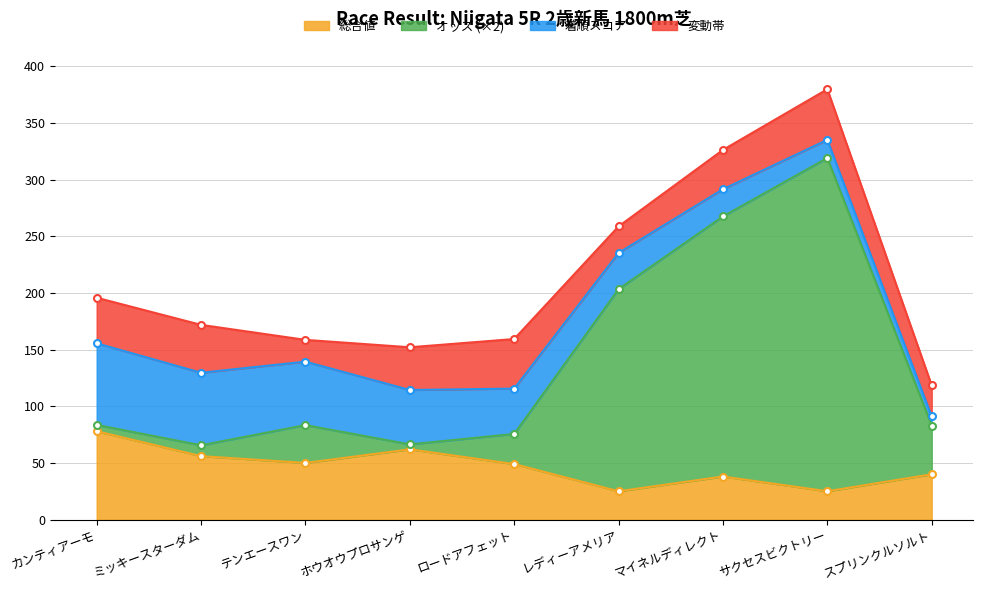

True or false: 総合値 has a value of 12 at テンエースワン.

False